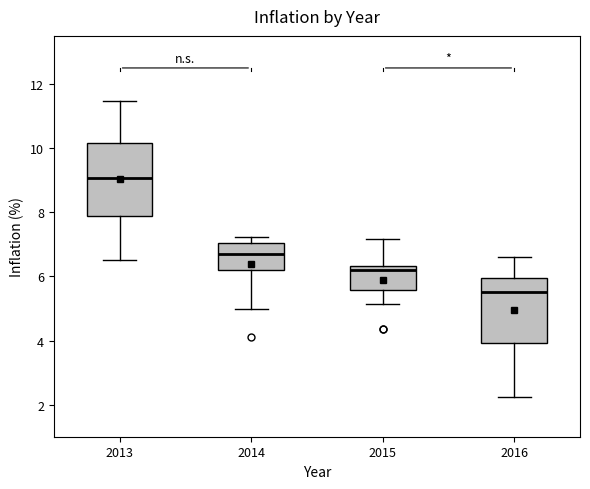

Which box is the tallest, from its lower edge to its upper edge?

2013